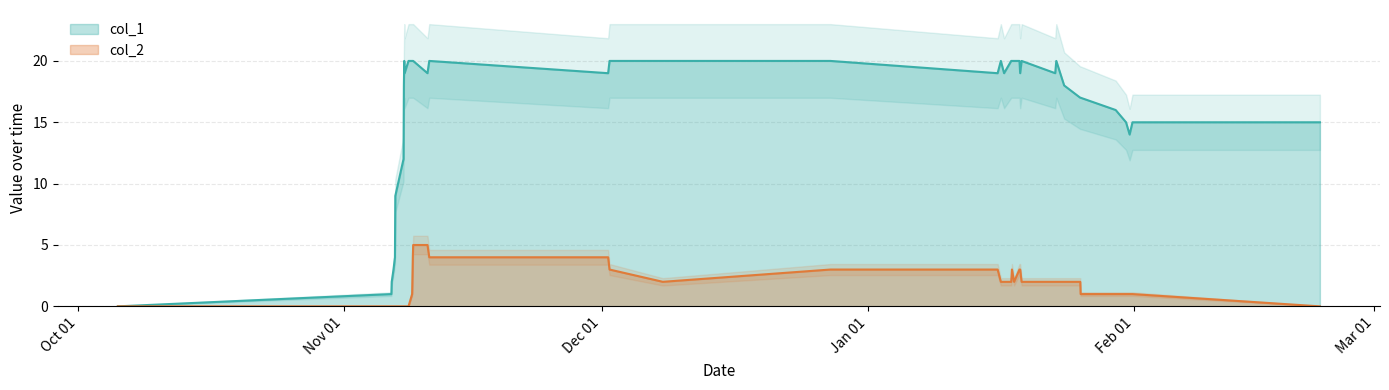

At 1509974240, list the series in order from smallest to largest.

col_2, col_1